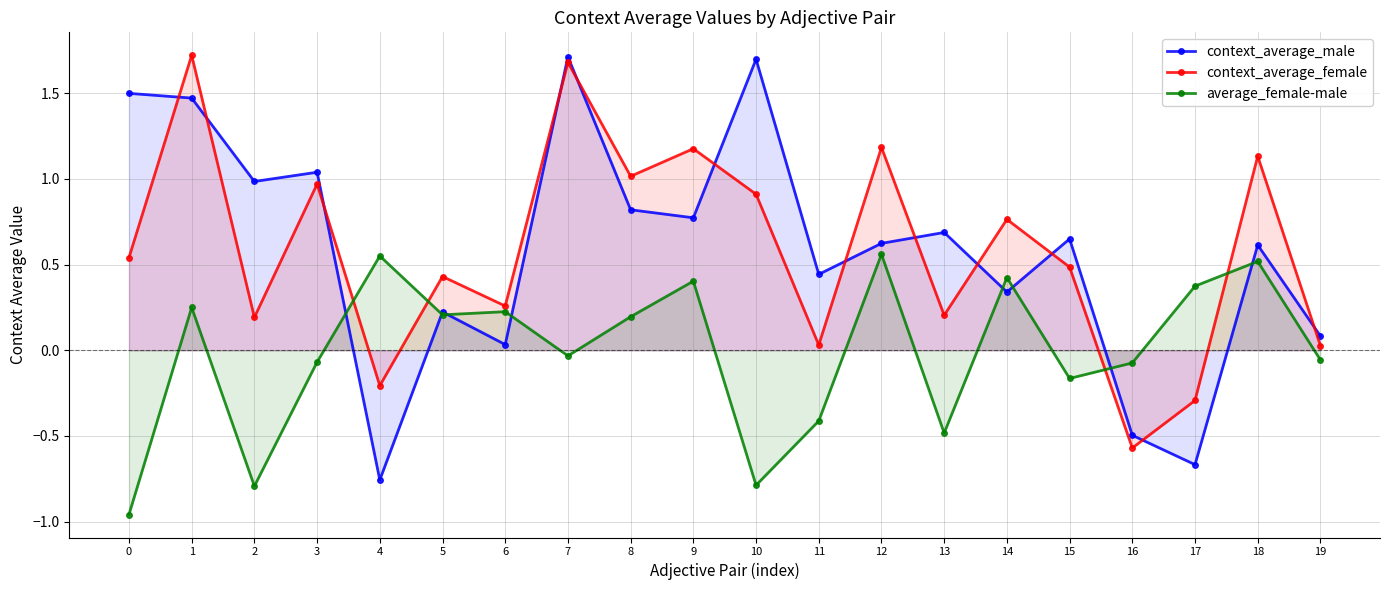

How many data points in average_female-male are less than 0?

10